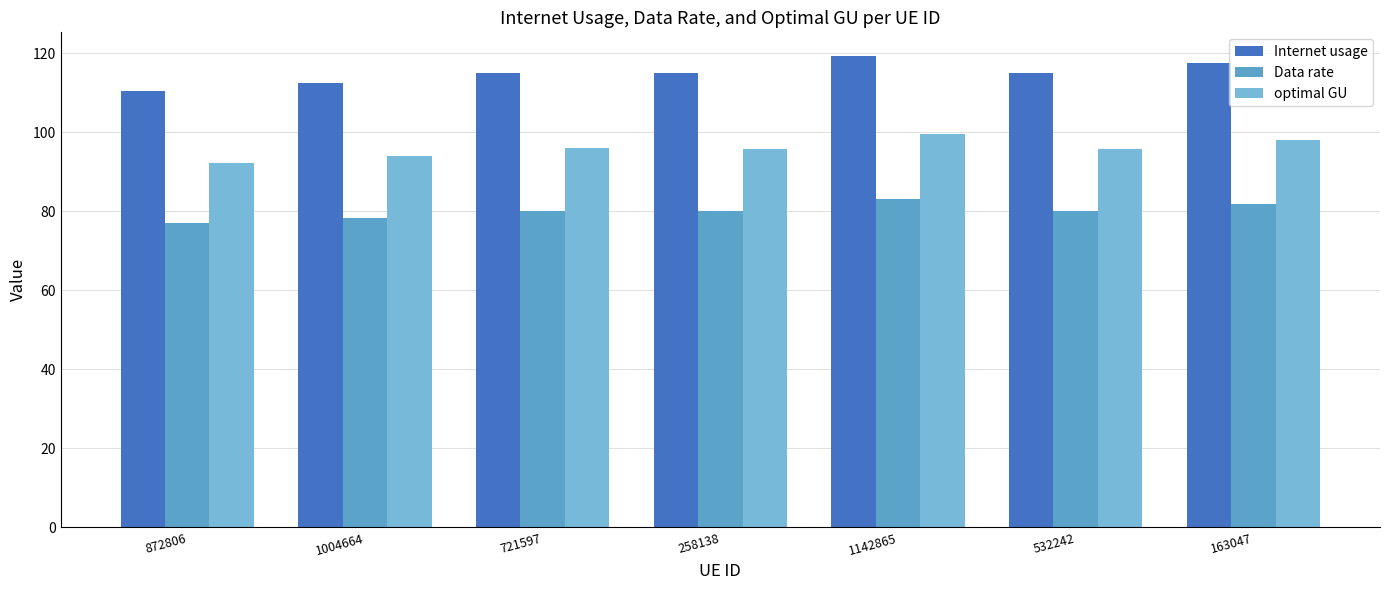

At how many categories does at least one series exceed 84?

7